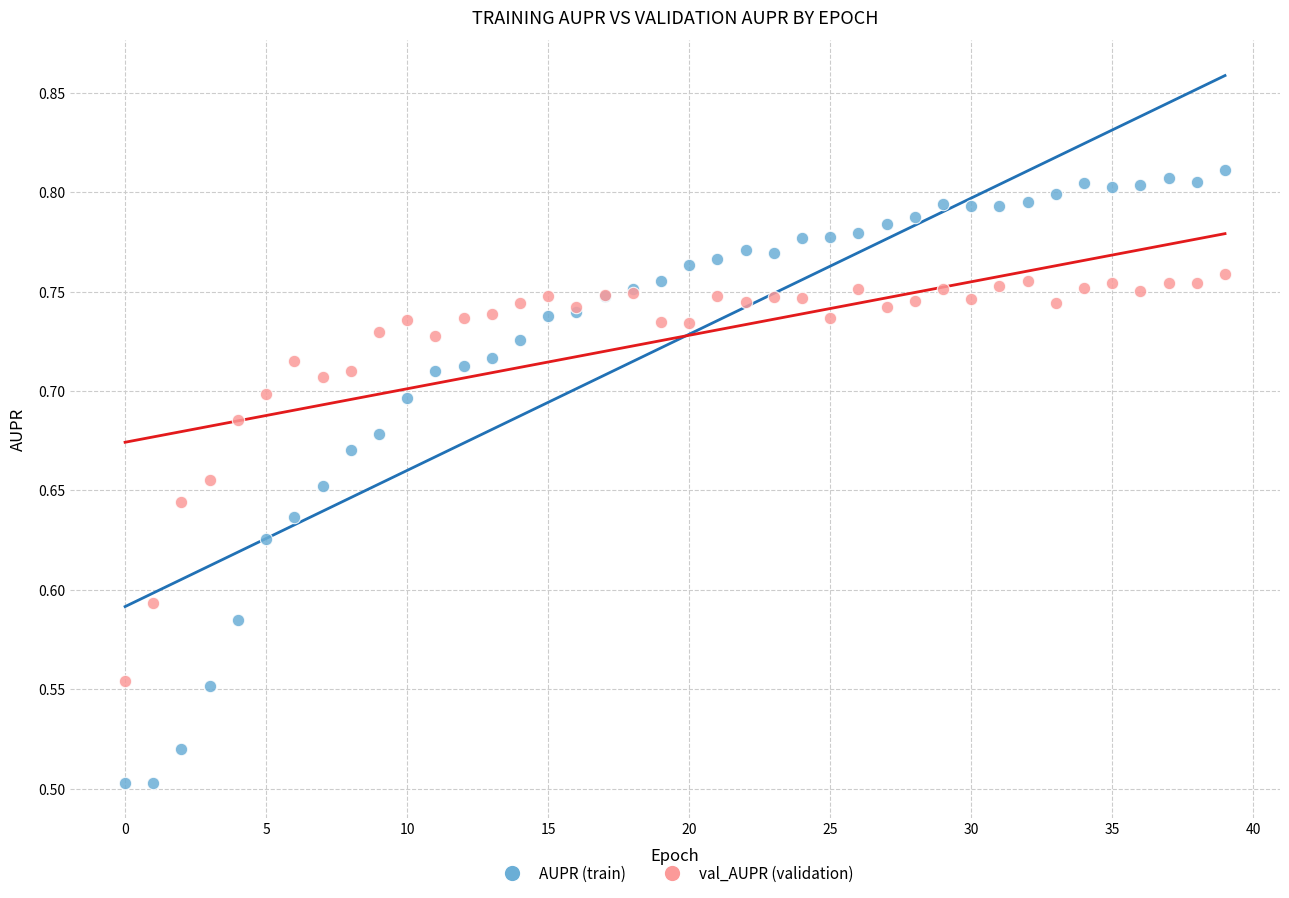

Which series reaches the minimum Y coordinate?

AUPR (train)